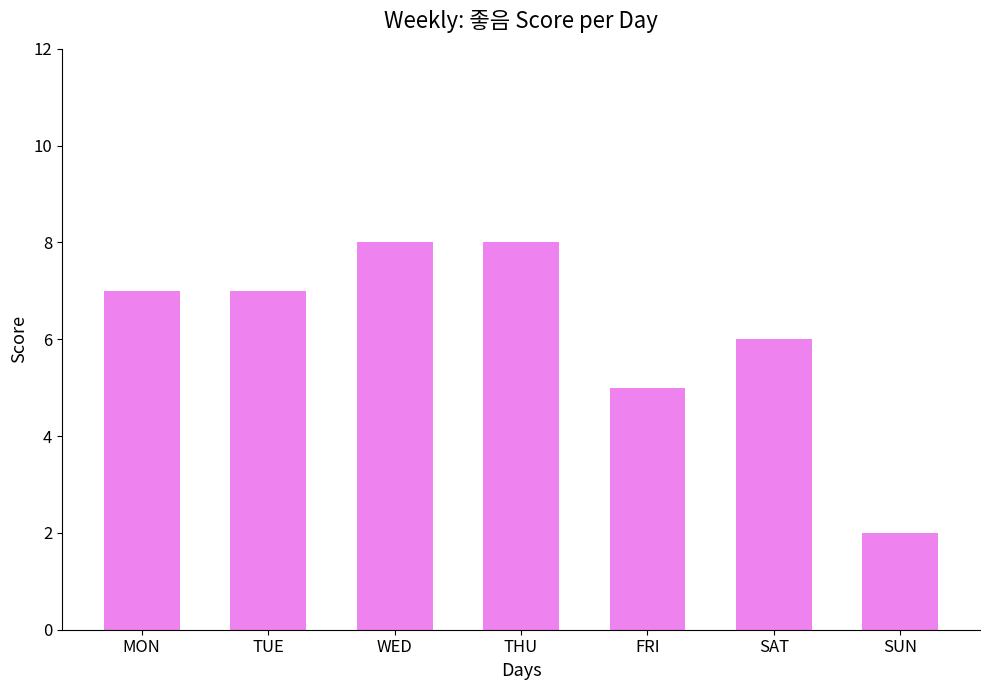

Are the bars grouped side by side (vs. stacked)?

No